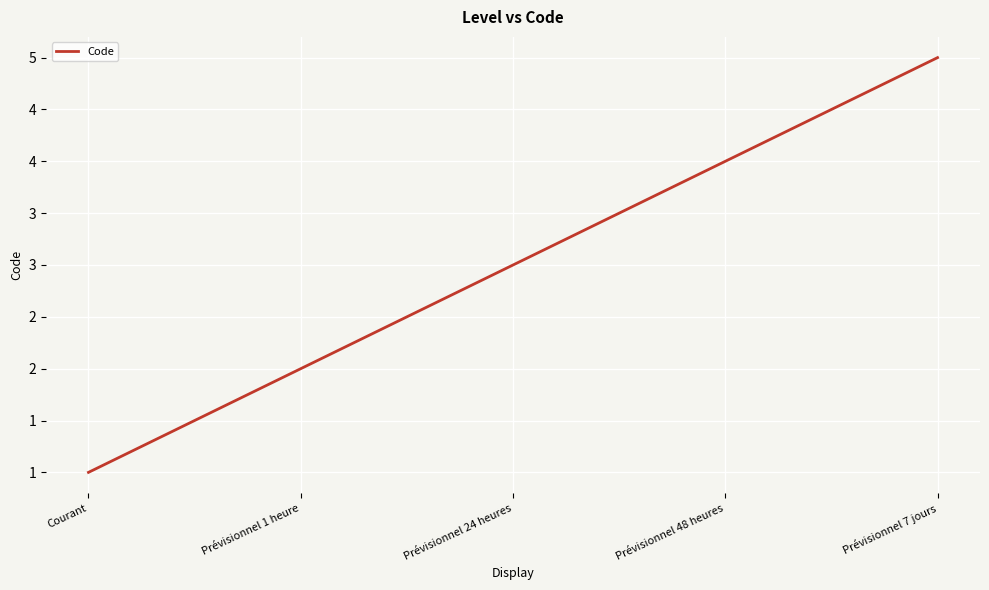

Approximately how many times larger is the value at Prévisionnel 7 jours compared to Prévisionnel 1 heure?

2.5